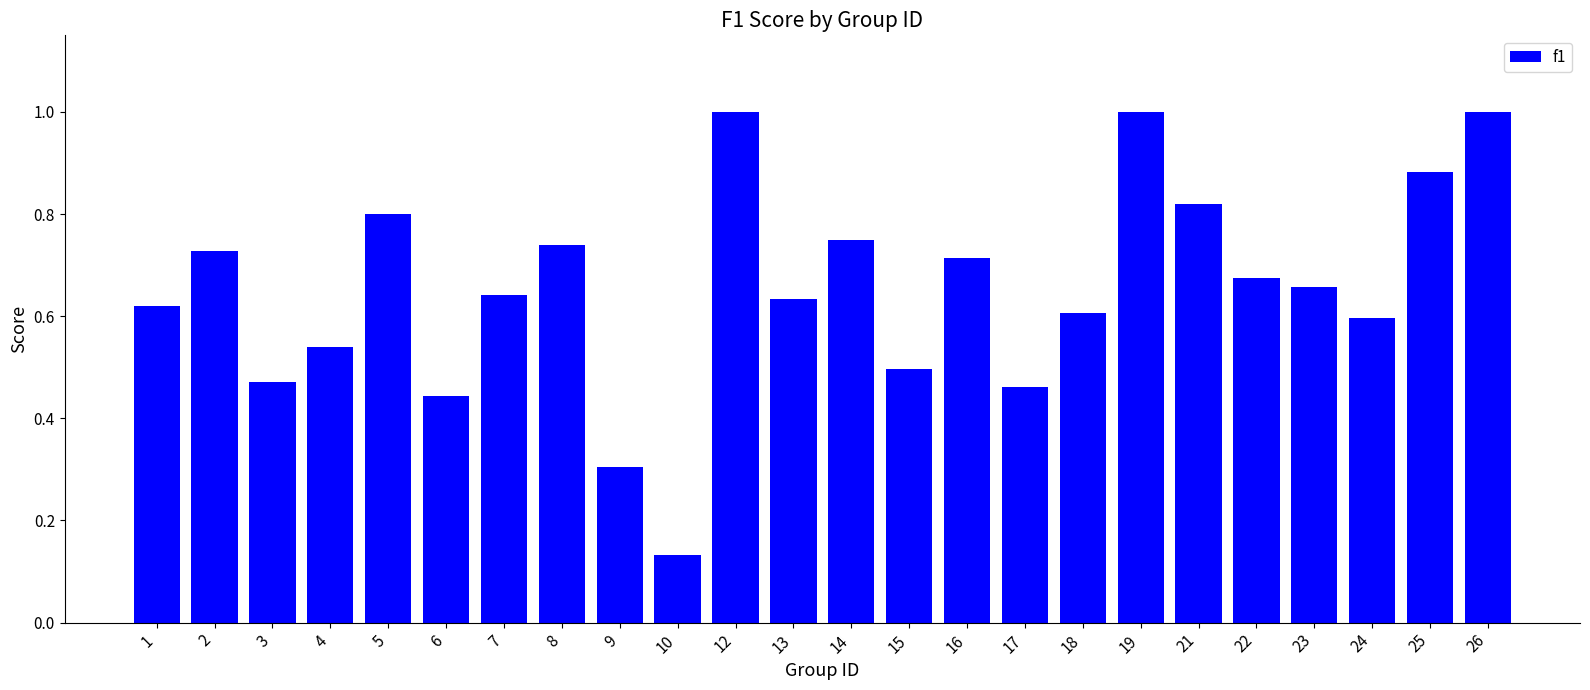

What is the maximum value shown in the chart?

1.0